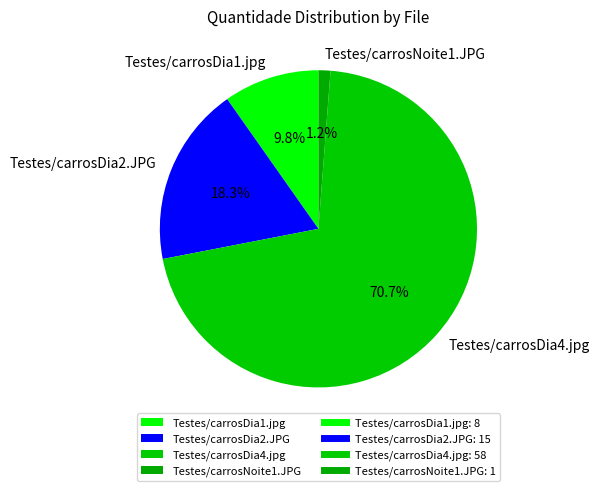

What percentage is the Testes/carrosDia2.JPG slice, to the nearest percent?

18%